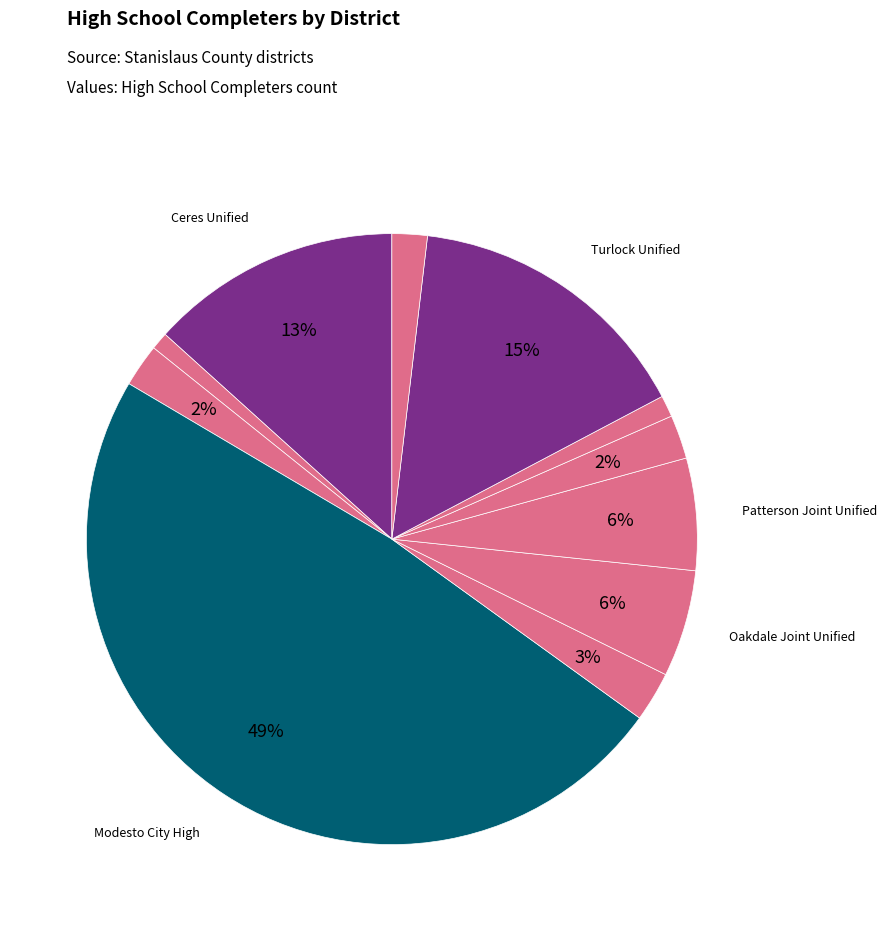

How many segments does this pie chart have?

11